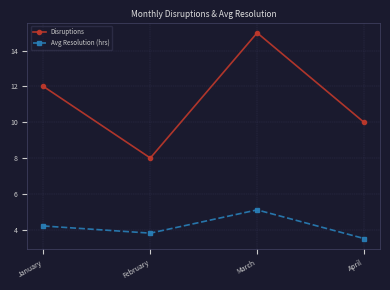

Which label corresponds to the smallest value in the chart?

April